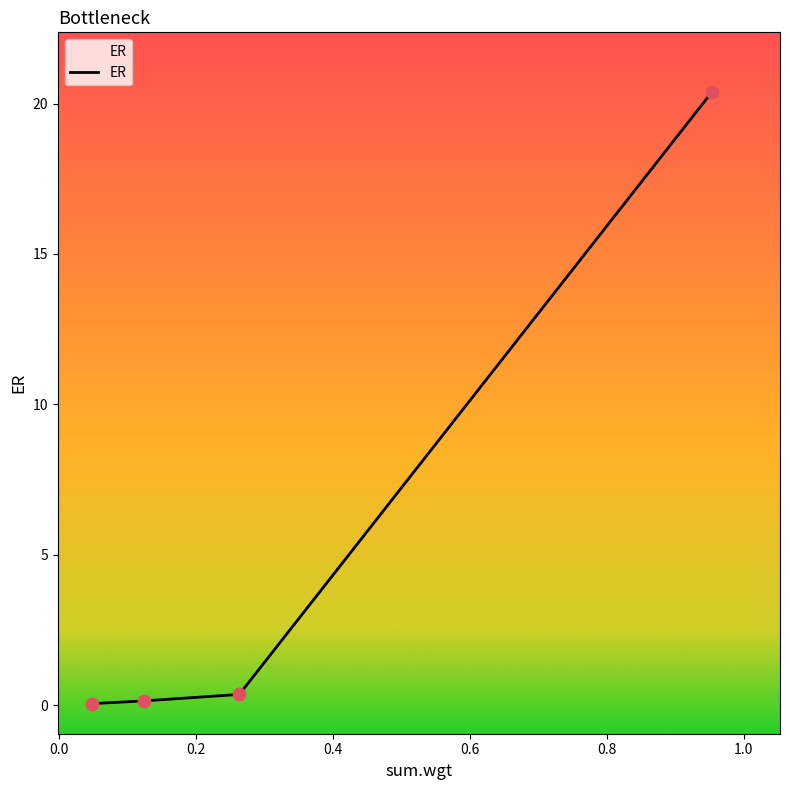

True or false: the data has more than 1 interior local peaks.

False